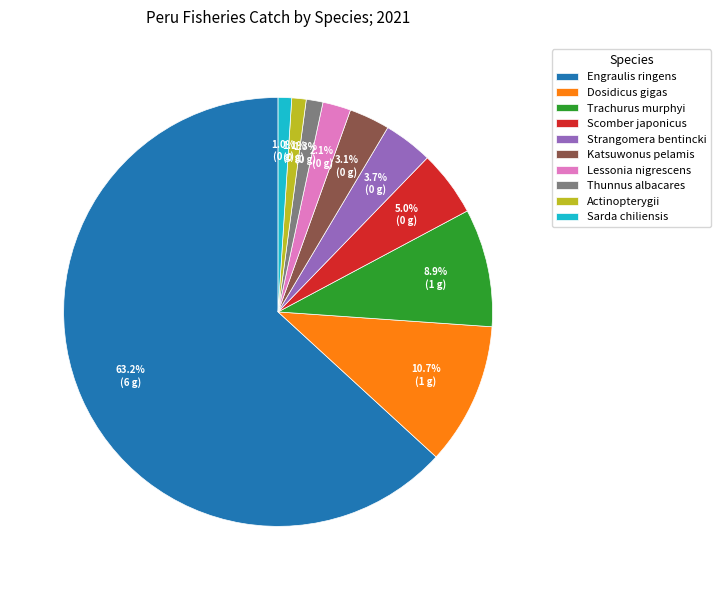

Which category has the biggest portion of the pie?

Engraulis ringens